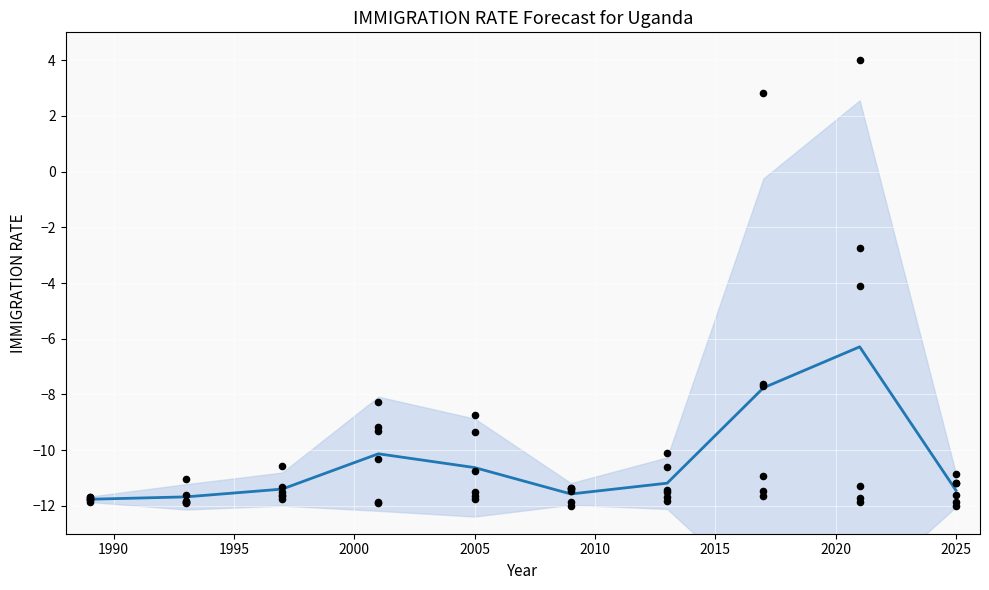

At how many categories does at least one series exceed 0?

2